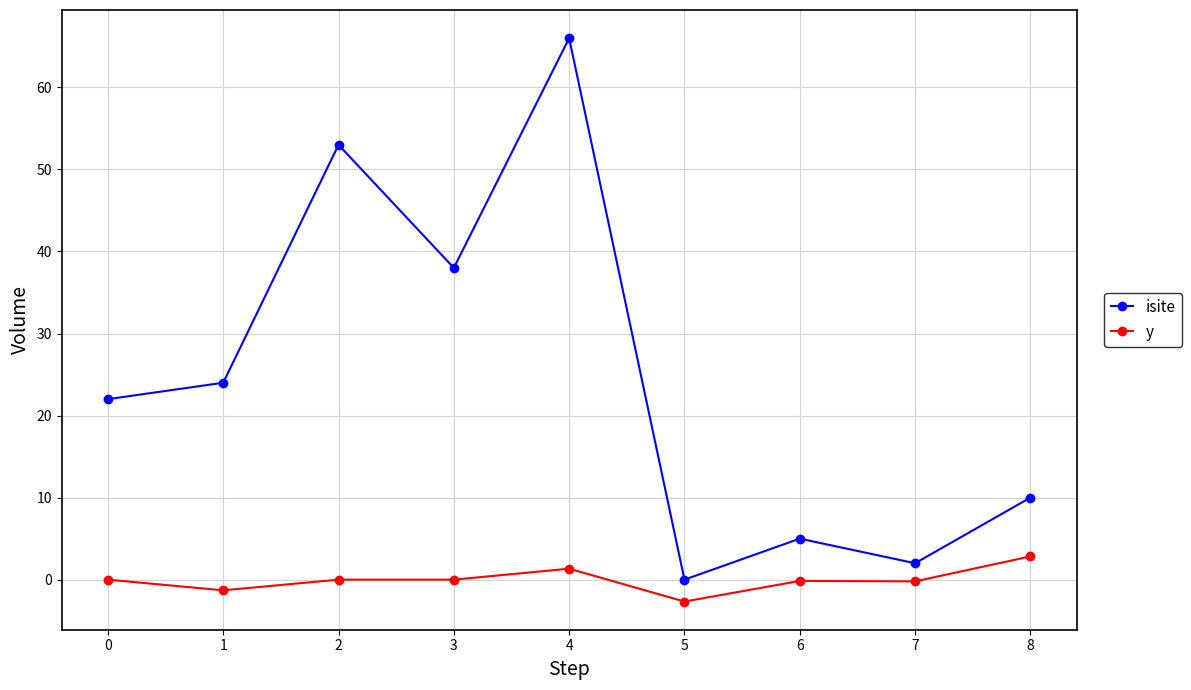

How many categories are shown in the chart?

9